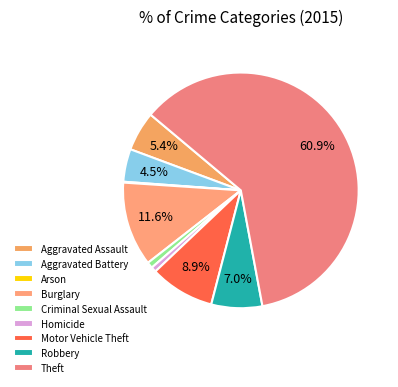

Which has a higher value, Burglary or Robbery?

Burglary